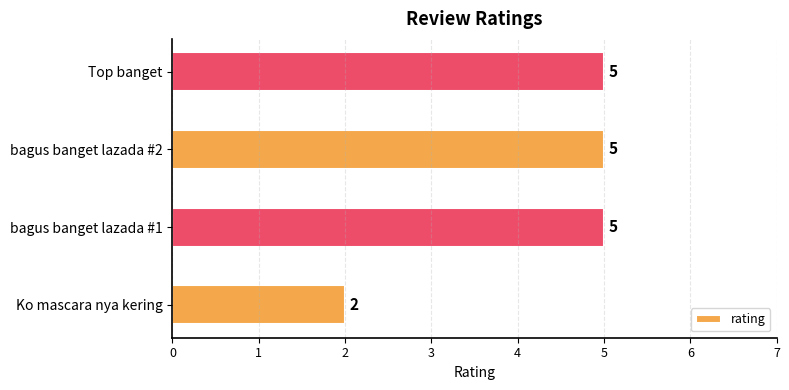

Are the bars horizontal?

Yes